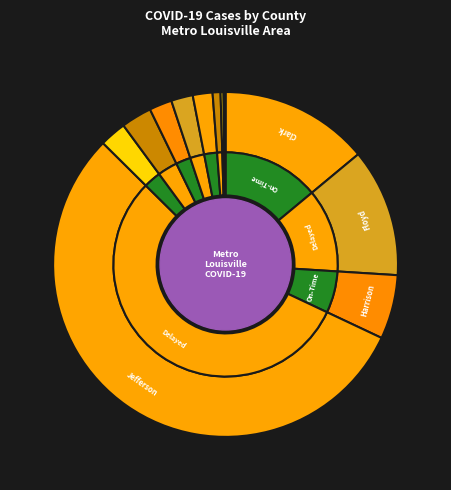

Which slice is the largest?

Jefferson